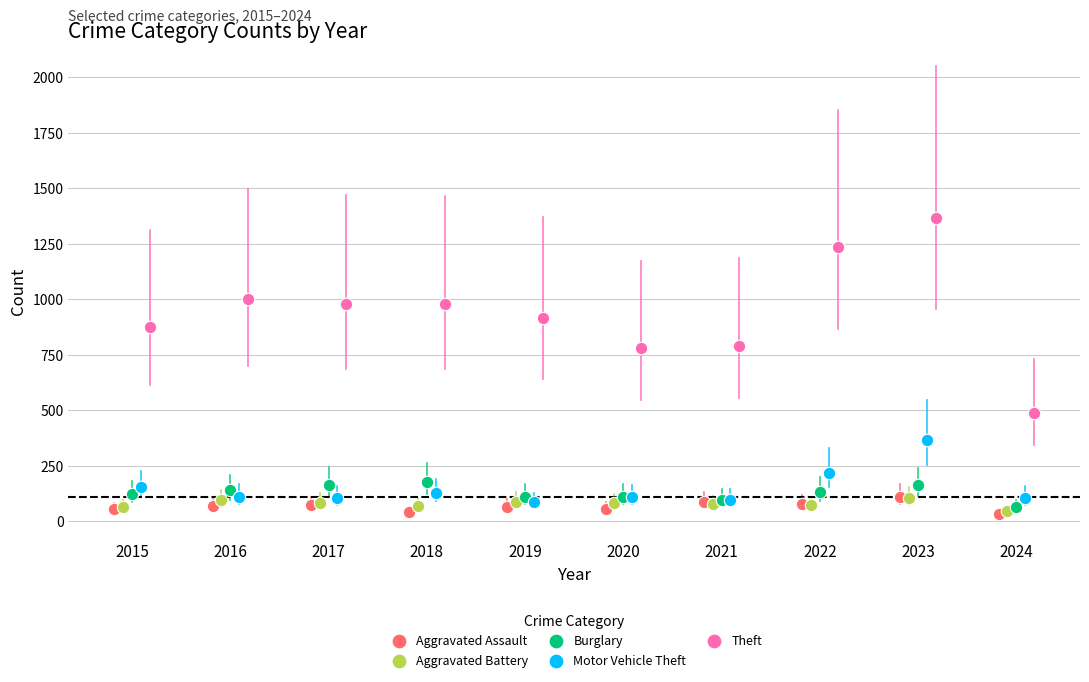

Which series reaches the maximum Y coordinate?

Theft